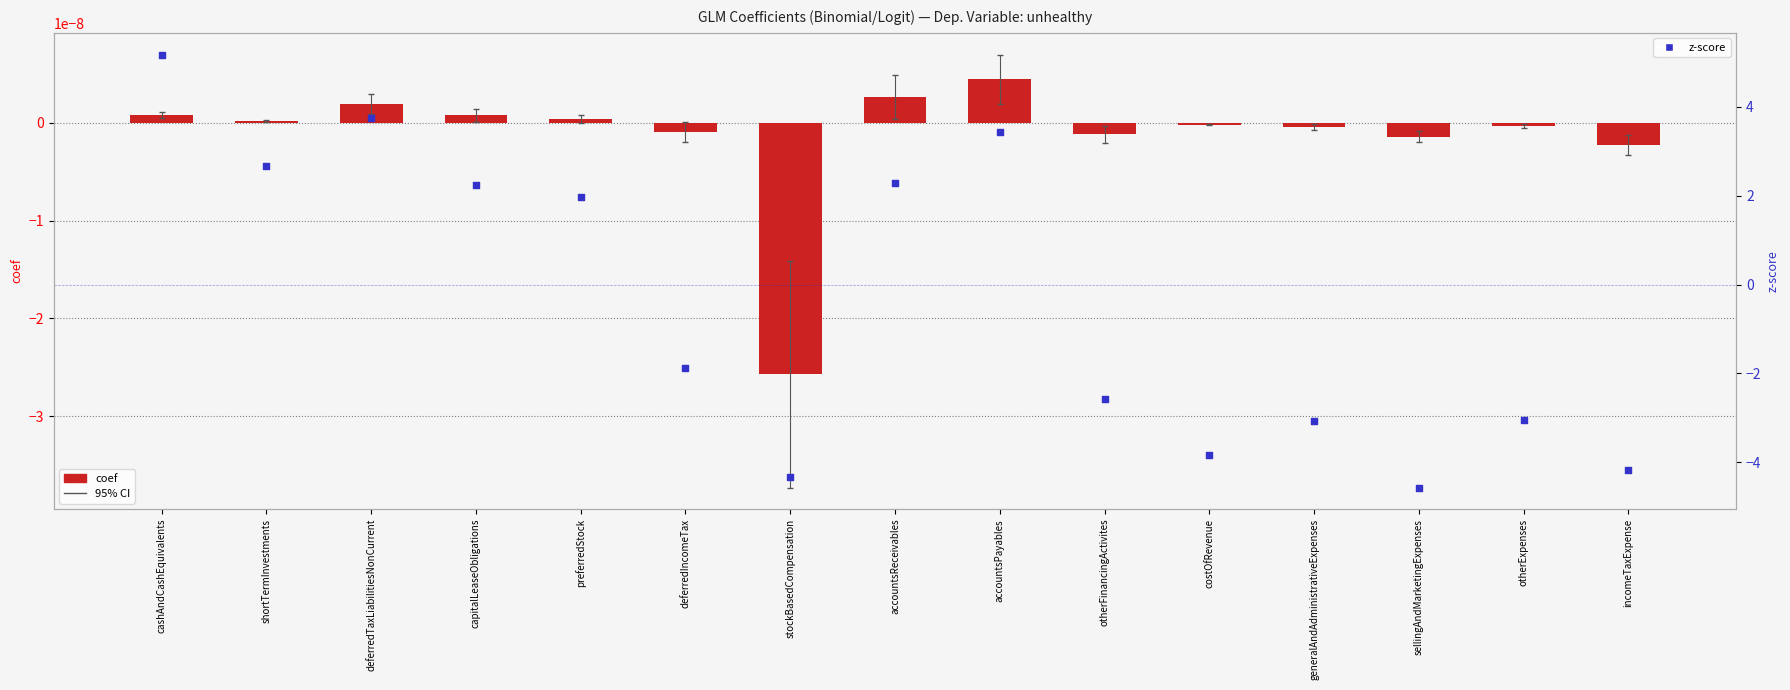

Is the value of z-score at generalAndAdministrativeExpenses greater than the value of coef at deferredTaxLiabilitiesNonCurrent?

No